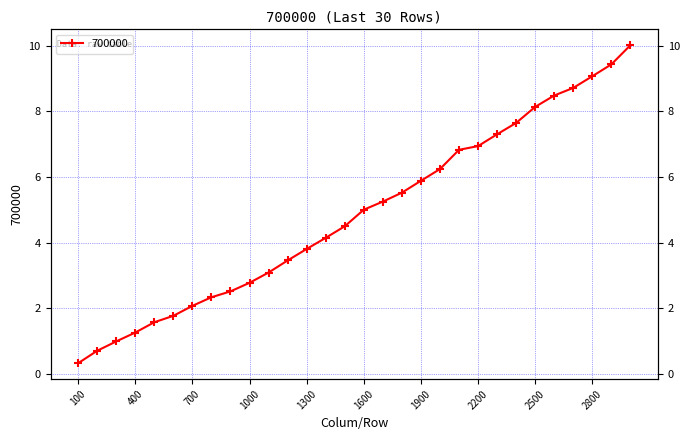

Does the chart display data point markers on the line(s)?

Yes